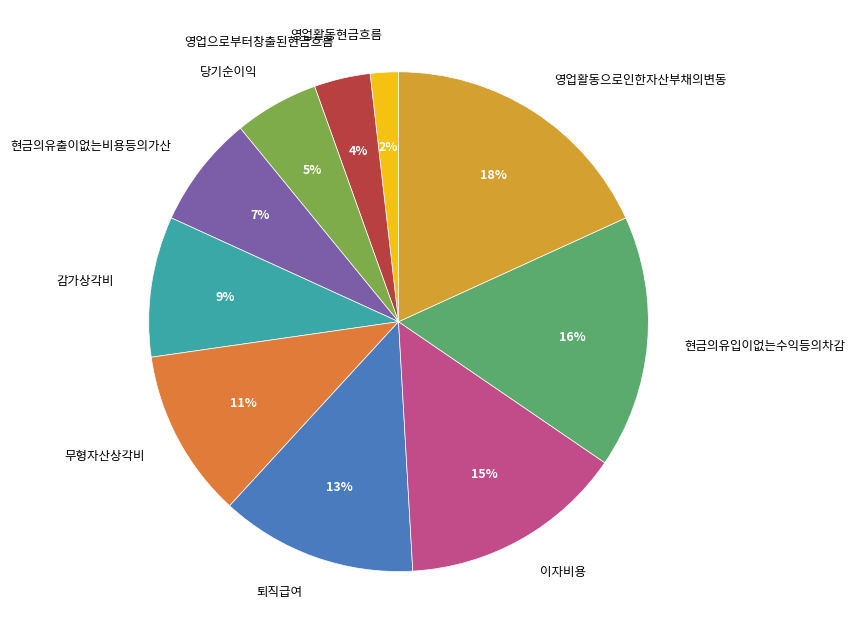

Is 영업활동으로인한자산부채의변동 the majority of the pie?

No